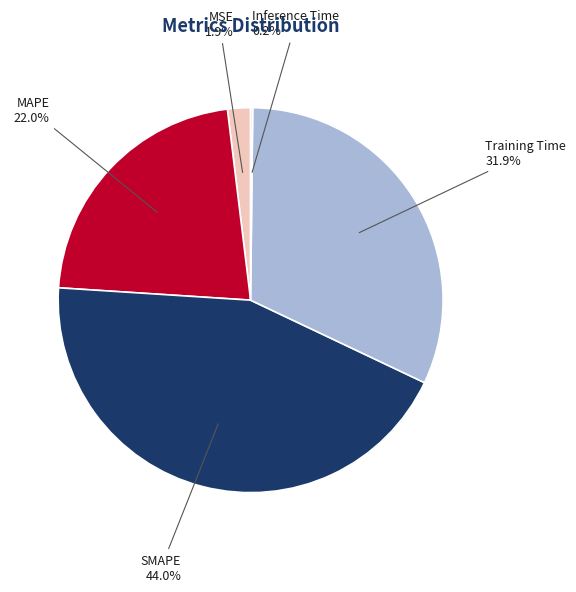

What is the largest slice in the pie chart?

SMAPE